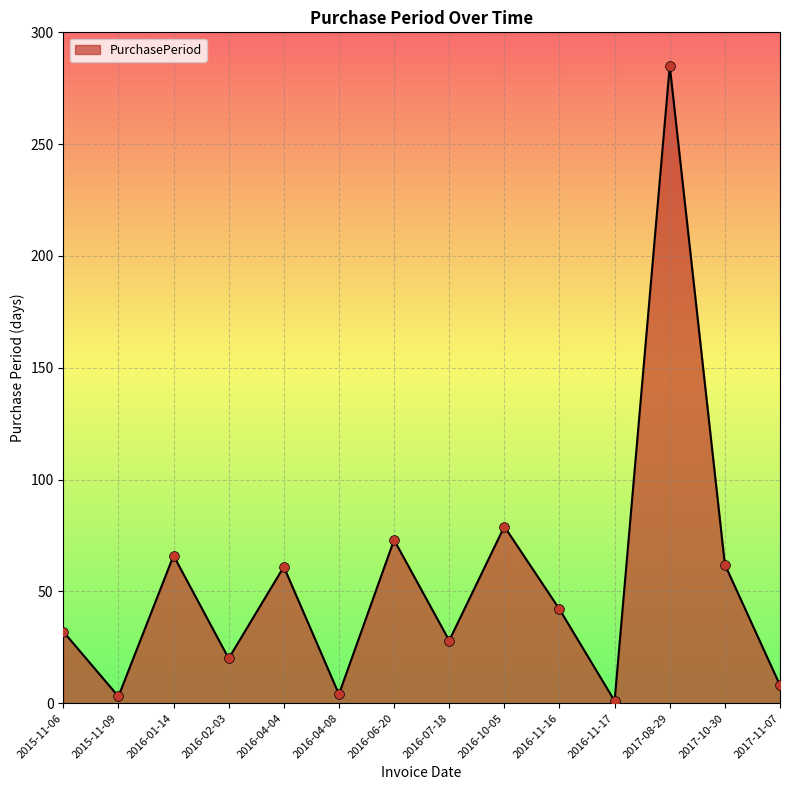

Which has a higher value, 2017-10-30 or 2016-11-17?

2017-10-30